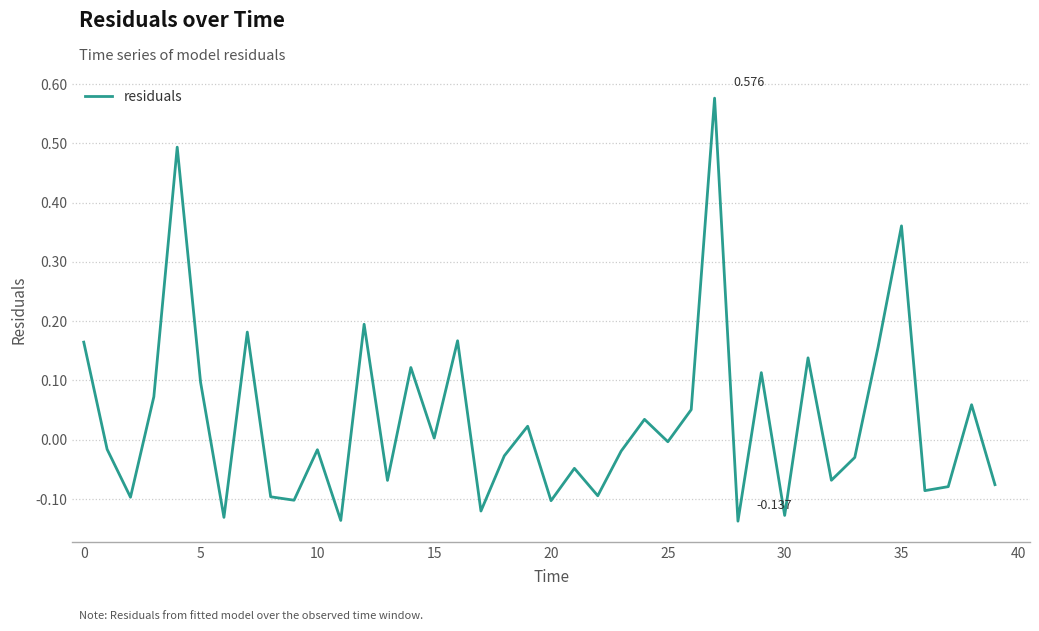

Does the chart display data point markers on the line(s)?

No